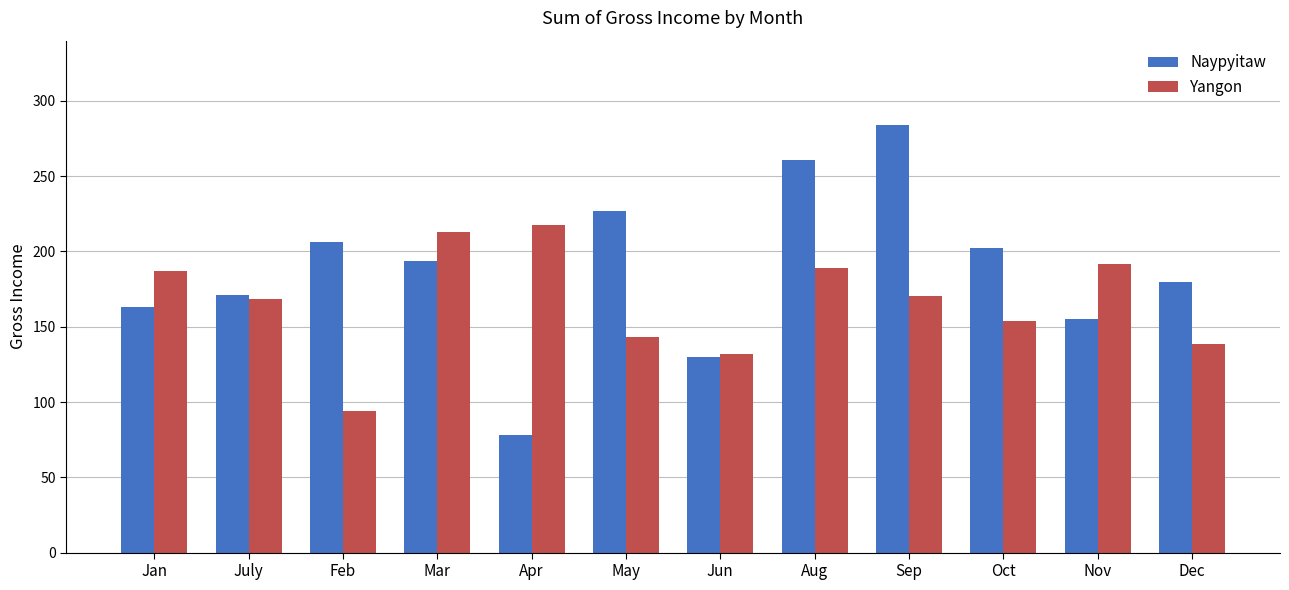

What is the label of the 1st bar from the left?

Jan